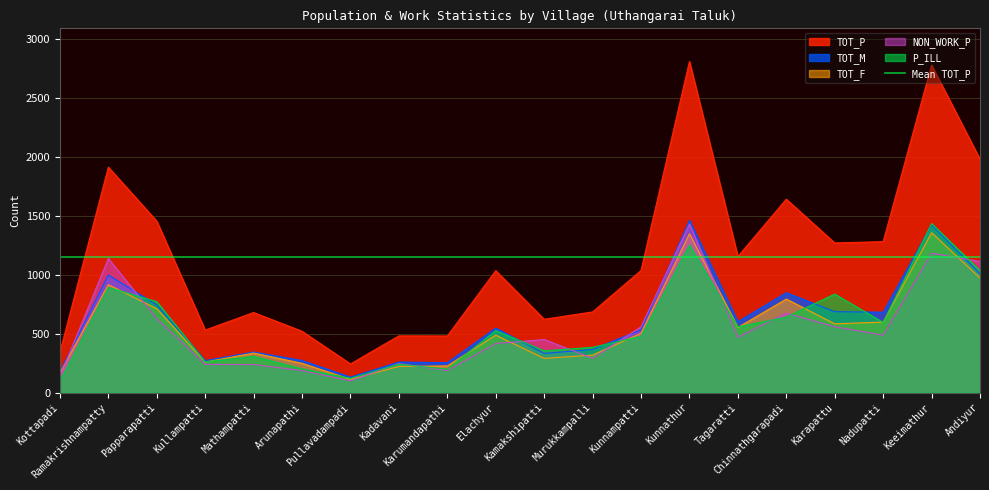

What value does the TOT_F series have at Elachyur?

487